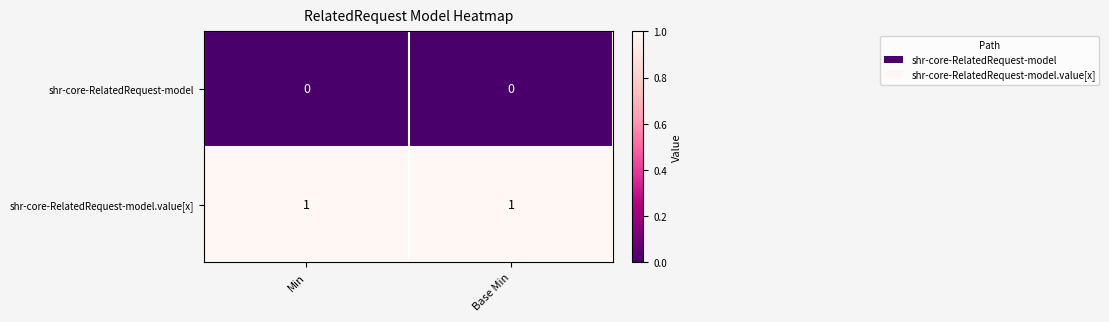

How many data points does each series have?

2